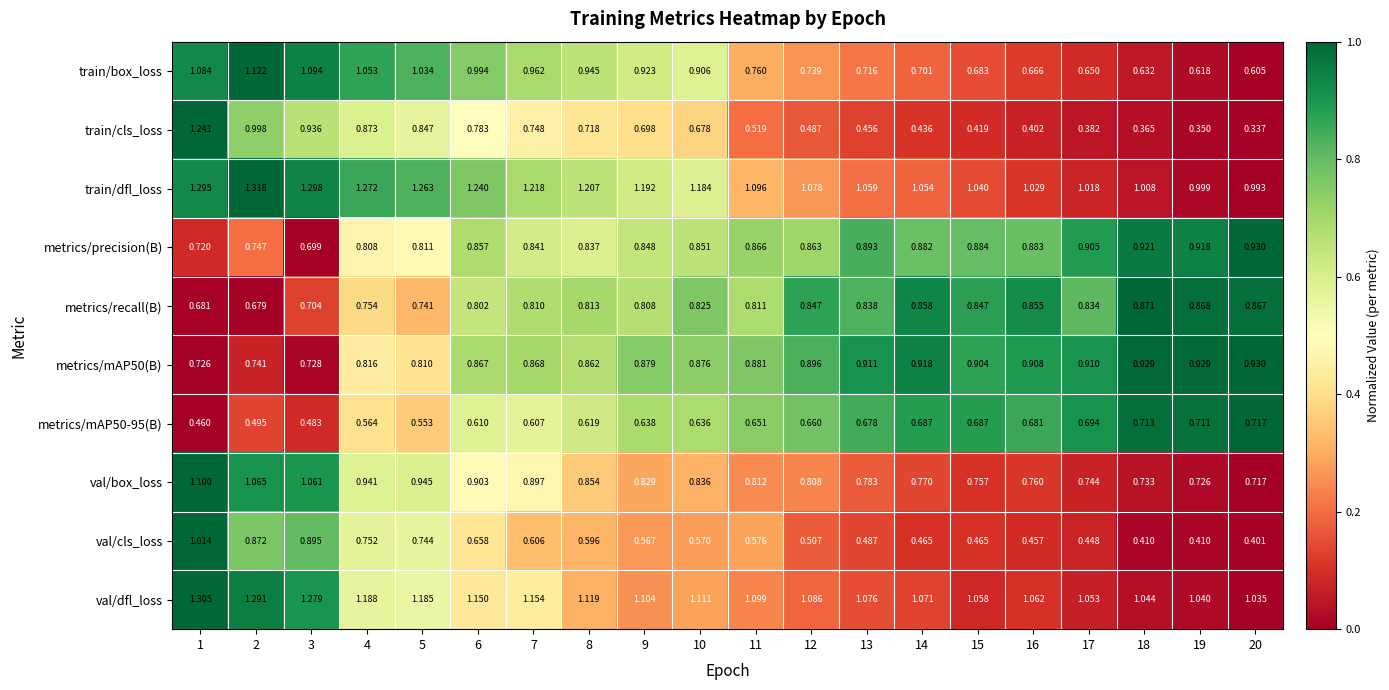

Between 6 and 15, which series saw the biggest shift?

train/cls_loss